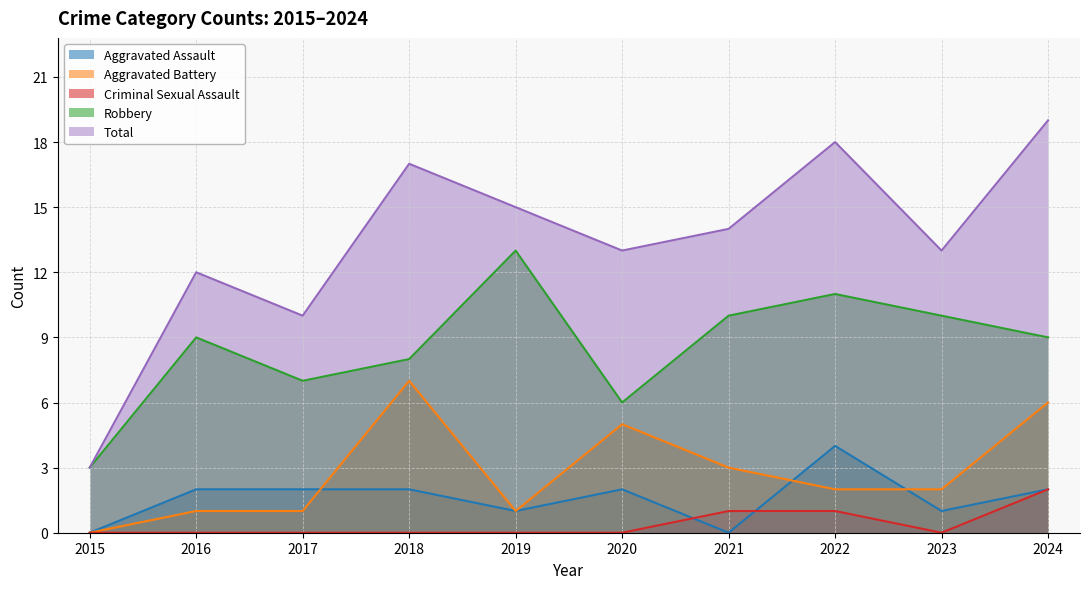

Is it true that Aggravated Battery equals 2 at 2020?

False